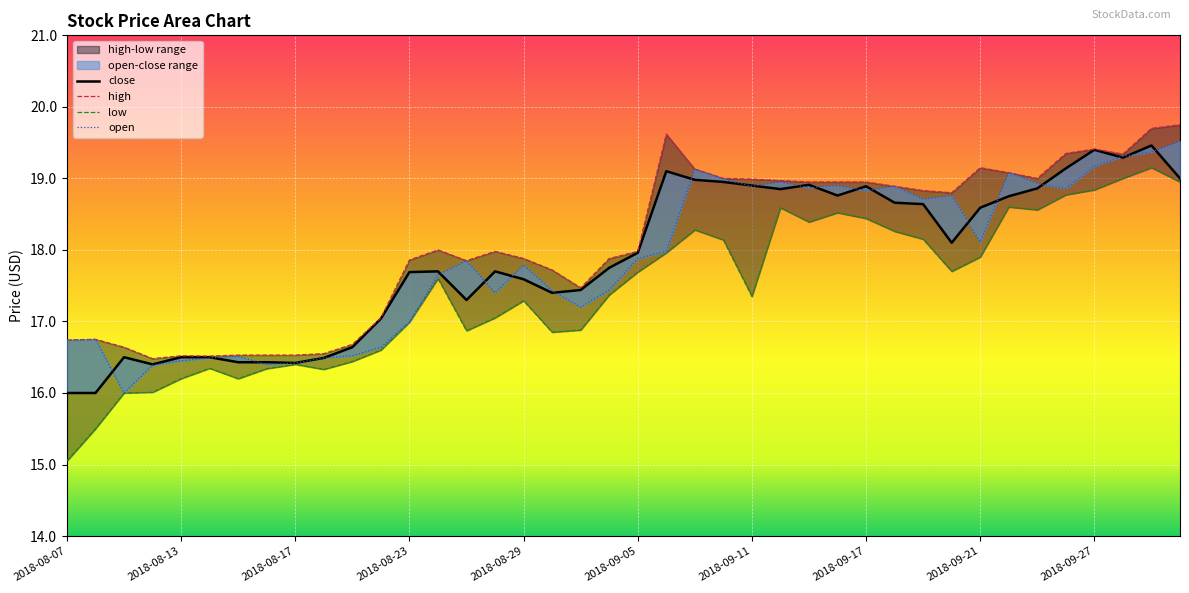

What is the maximum value shown in the chart?

19.5